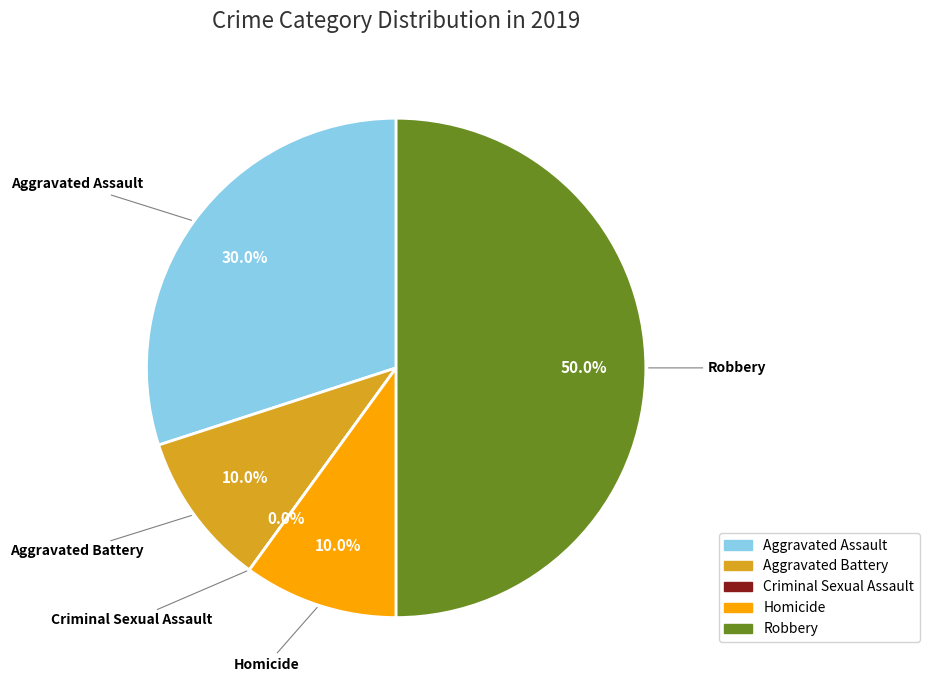

Count the number of slices in the pie.

5